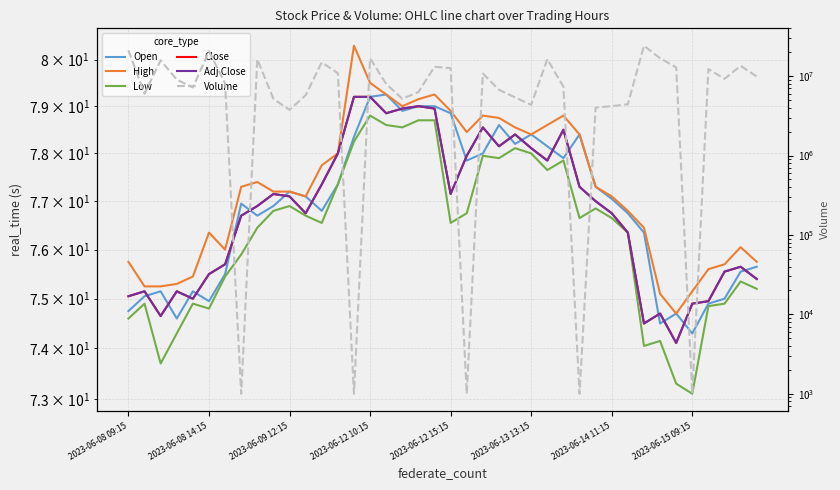

The Adj Close series shows 77.1 at 2023-06-09 12:15. True or false?

True